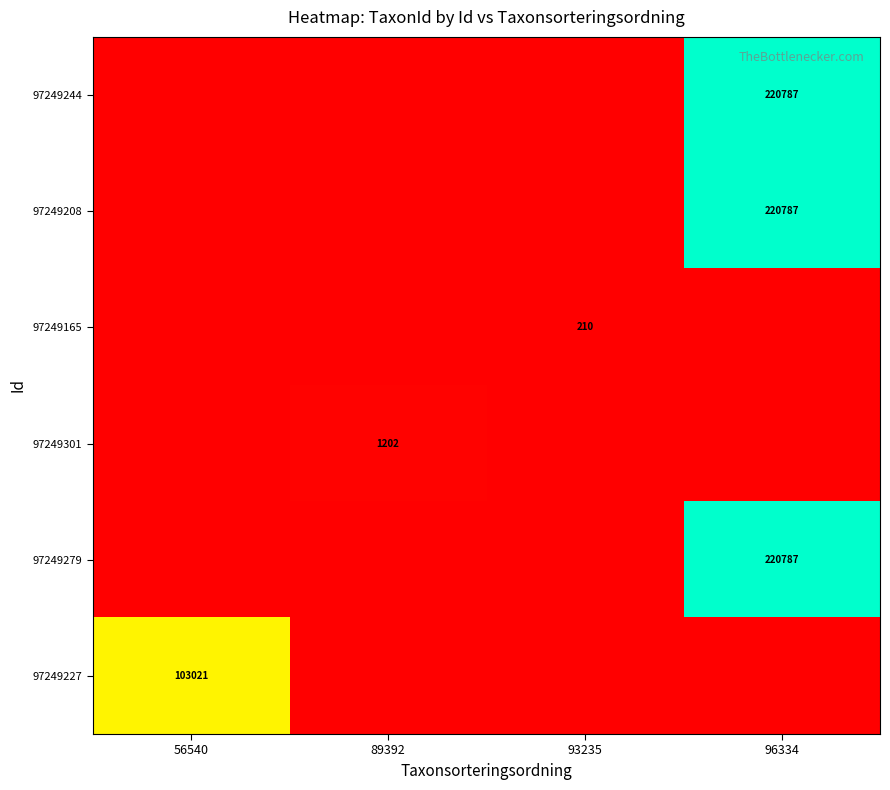

The value of 97249244 at 96334 is 350307. True or false?

False